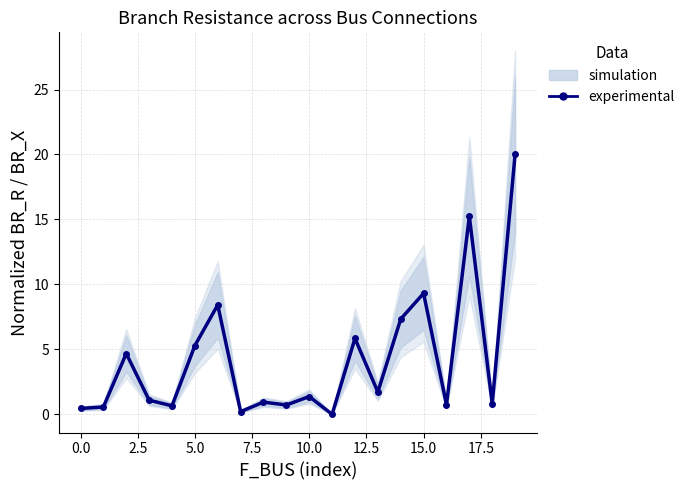

What position from the left is 19?

20